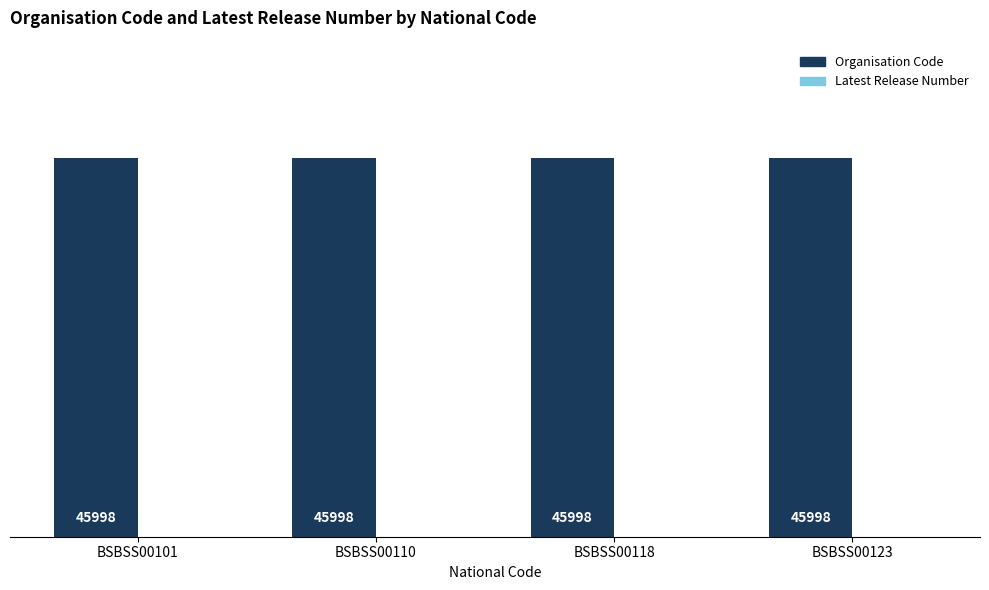

What is the greatest value displayed?

45998